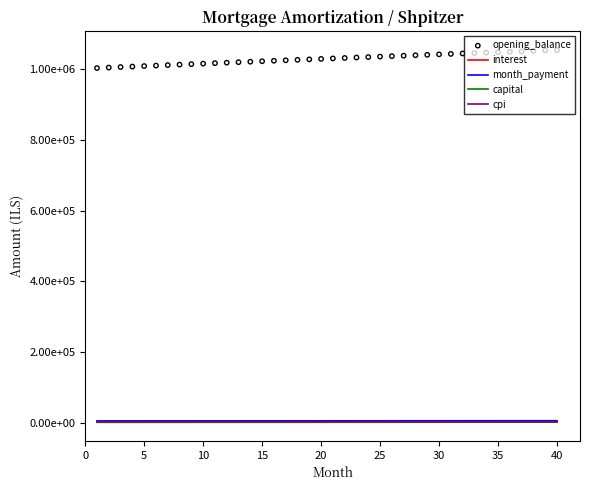

At which category is the sum across all series the highest?

40